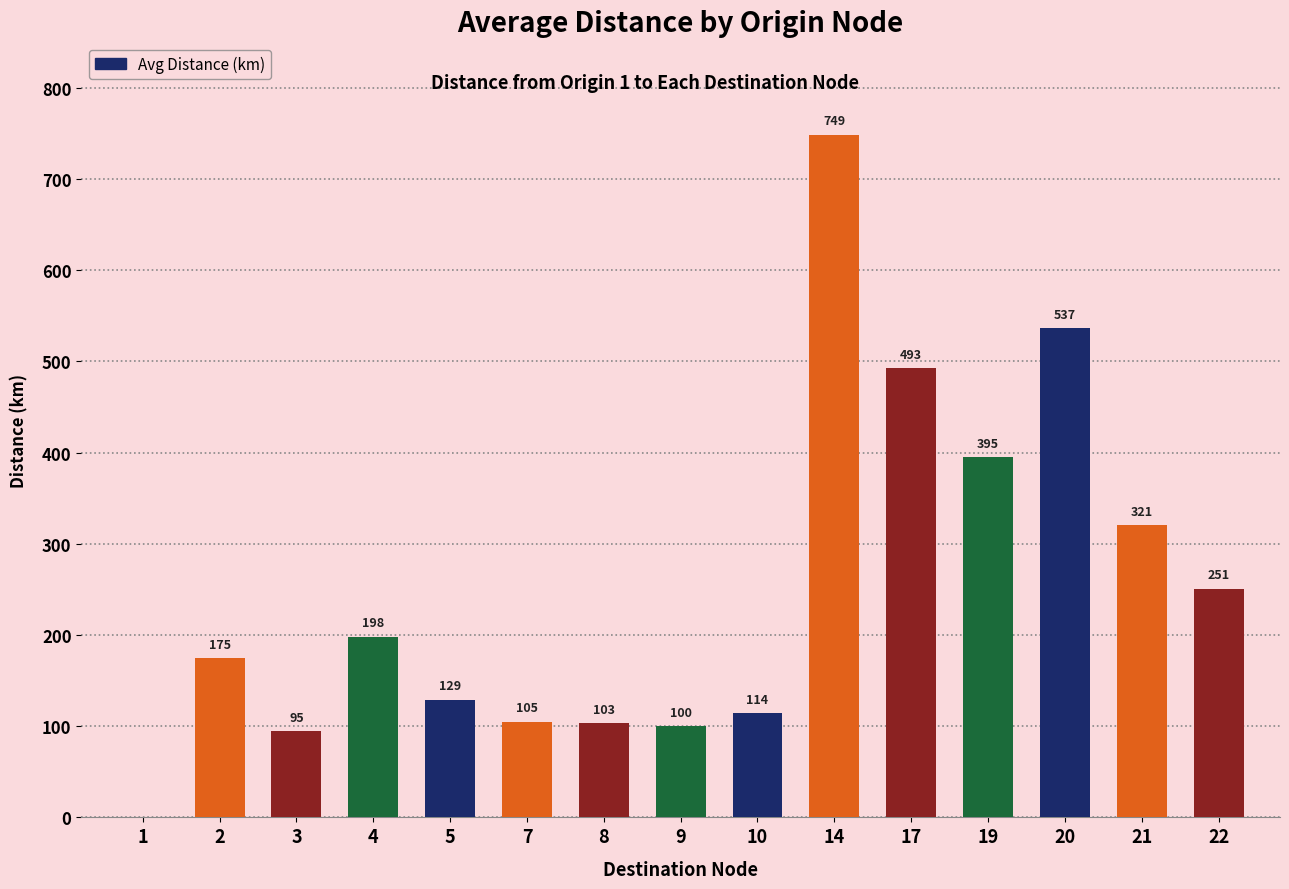

How many data points are above 174?

8